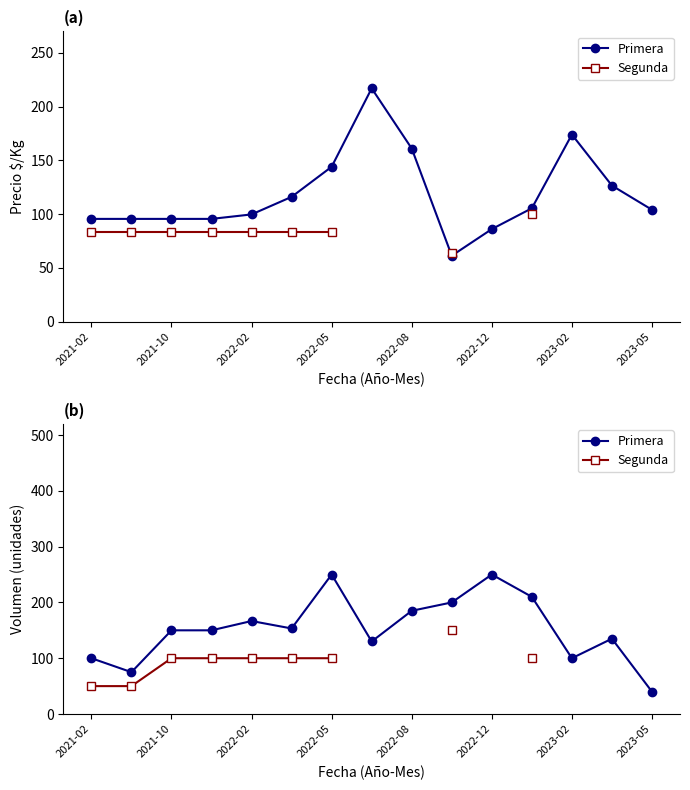

What is the minimum value shown in the chart?

40.0